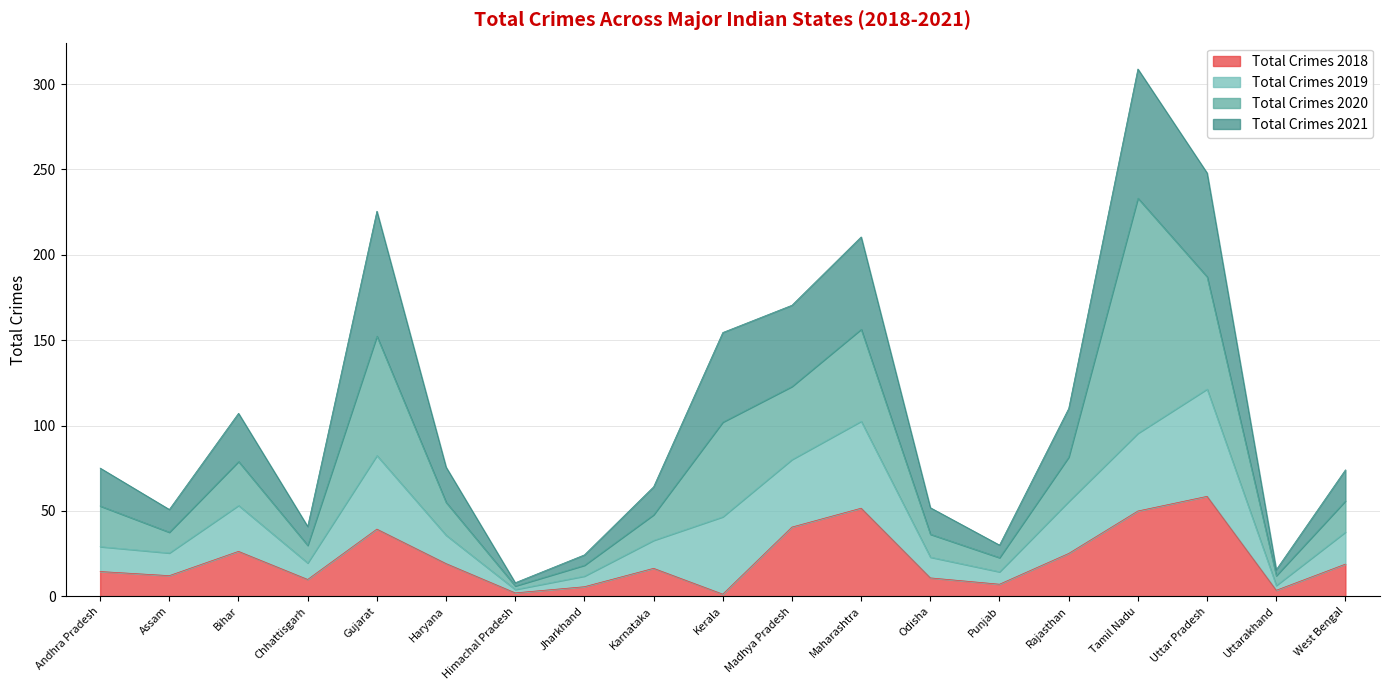

Where is the first local maximum for Total Crimes 2018?

Bihar